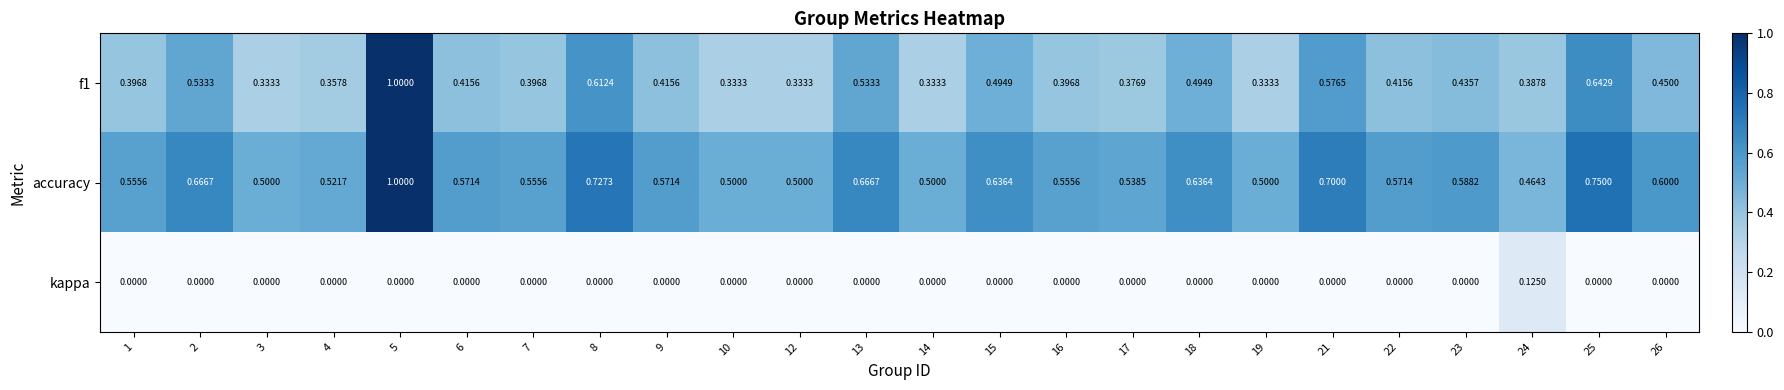

Which category has the highest value across all series?

5